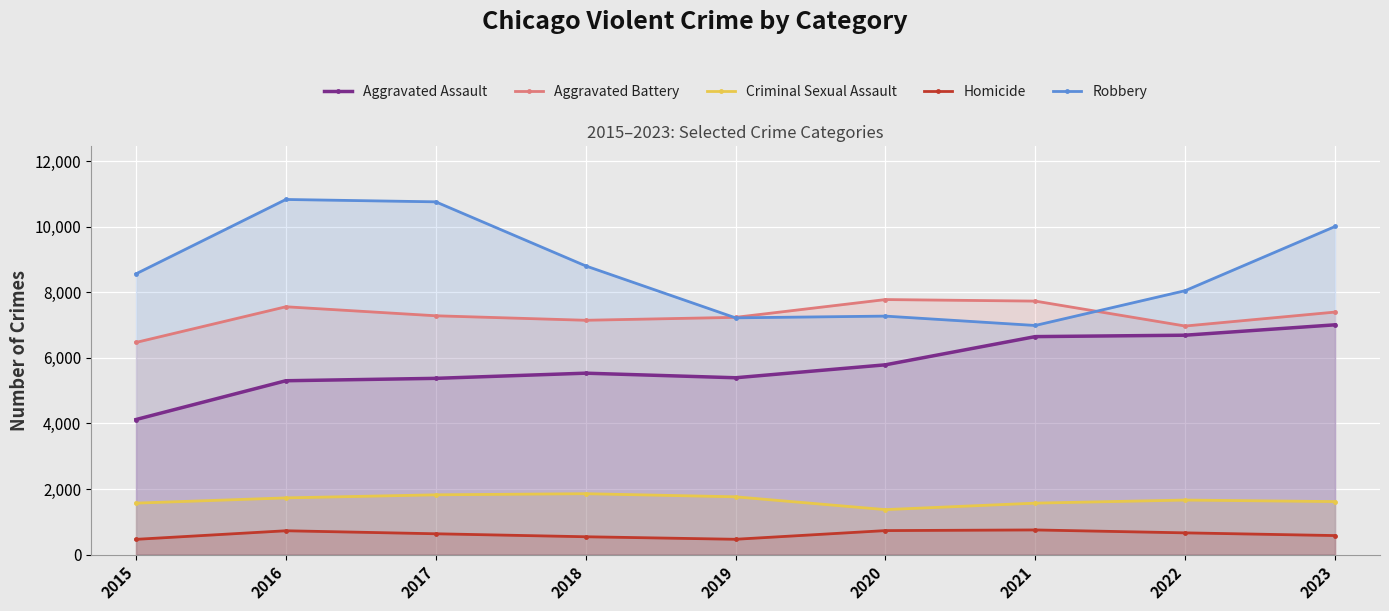

True or false: Robbery and Homicide intersect in this chart.

False